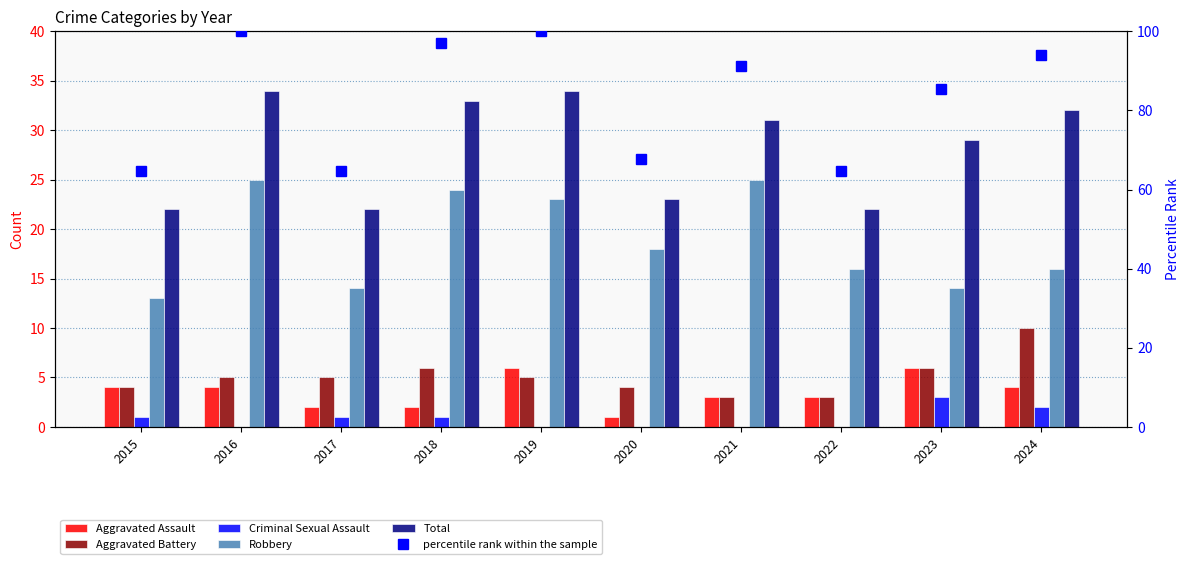

The Criminal Sexual Assault series shows 1.4 at 2020. True or false?

False